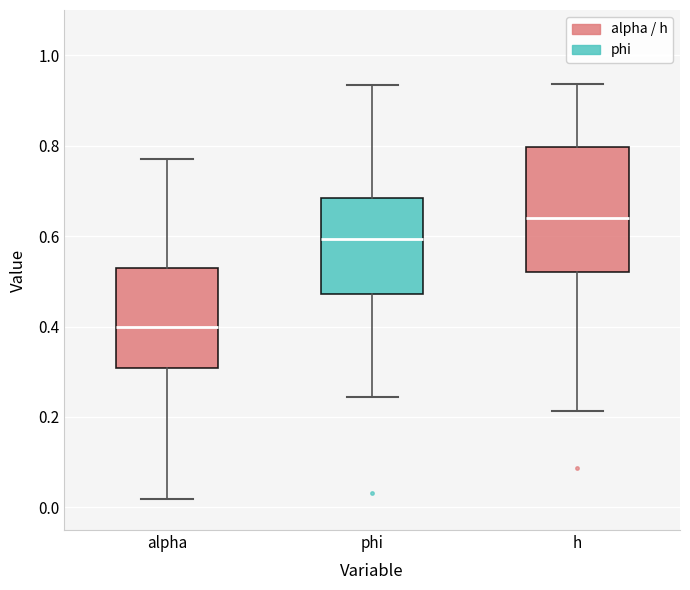

Reading left to right, transcribe this box plot: for each box, give where its median line is, the range the box spans, and where its two whiskers end, as read against the y-axis. The values are not printed on the chart, so give them approximately, as read against the axis.

alpha: median 0.40, box 0.30 to 0.52, whiskers 0.02 to 0.78
phi: median 0.60, box 0.48 to 0.68, whiskers 0.24 to 0.94
h: median 0.64, box 0.52 to 0.80, whiskers 0.22 to 0.94